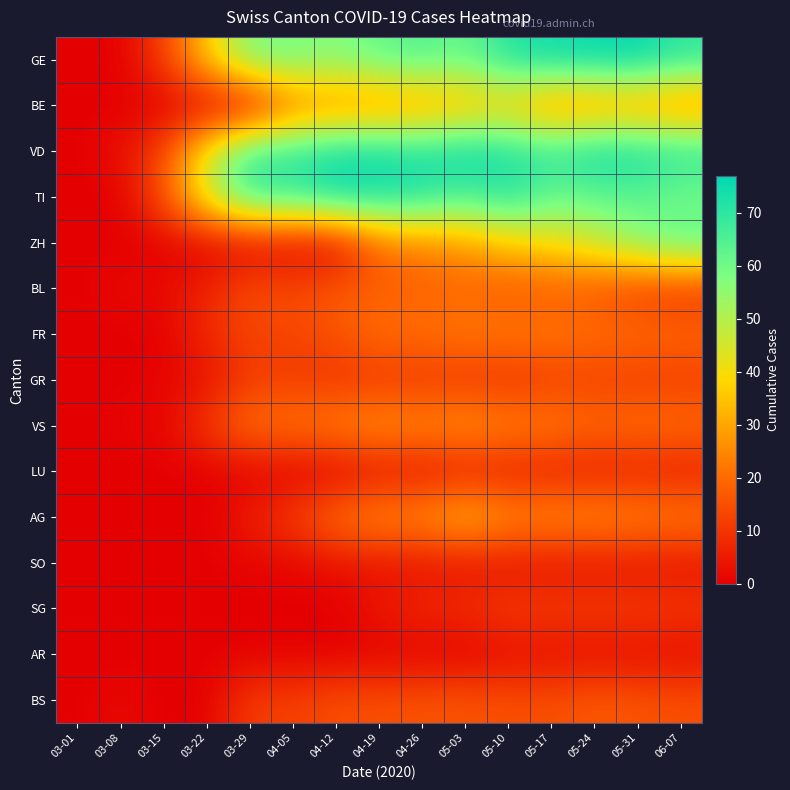

What is the maximum value shown in the chart?

77